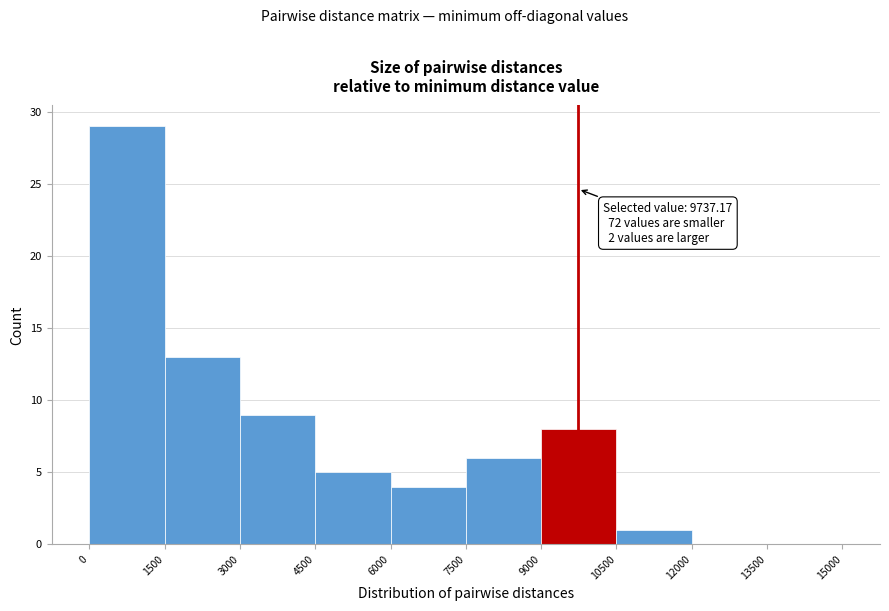

Which range on the x-axis has the tallest bar?

0 to 1500